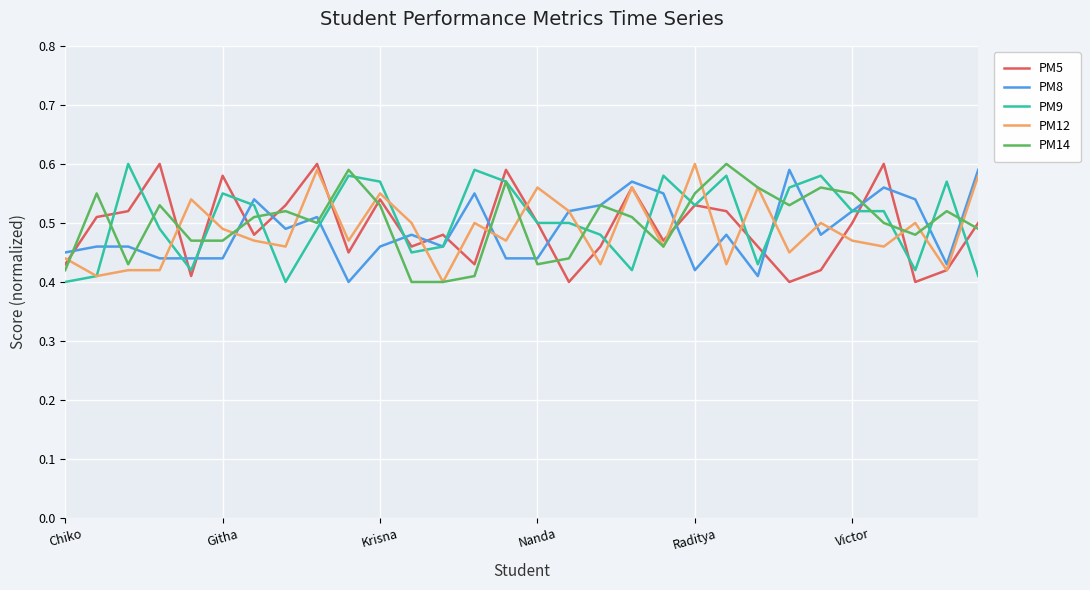

What are all the series names shown in the legend?

PM5, PM8, PM9, PM12, PM14